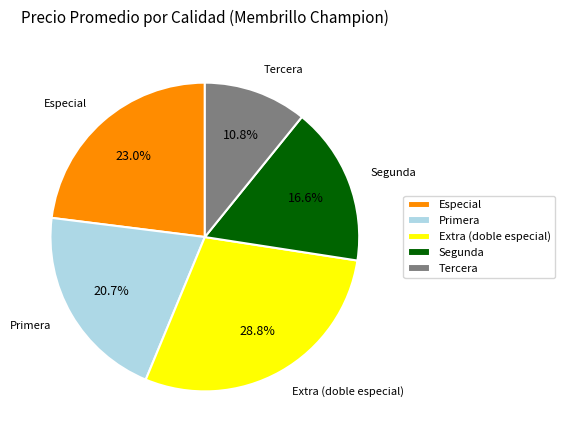

Between Tercera and Especial, which is larger?

Especial